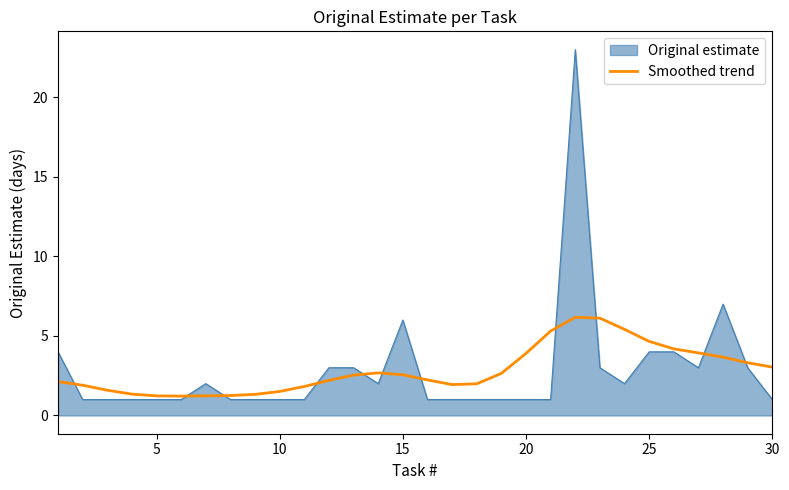

What is the lowest value of the Smoothed trend series?

1.2